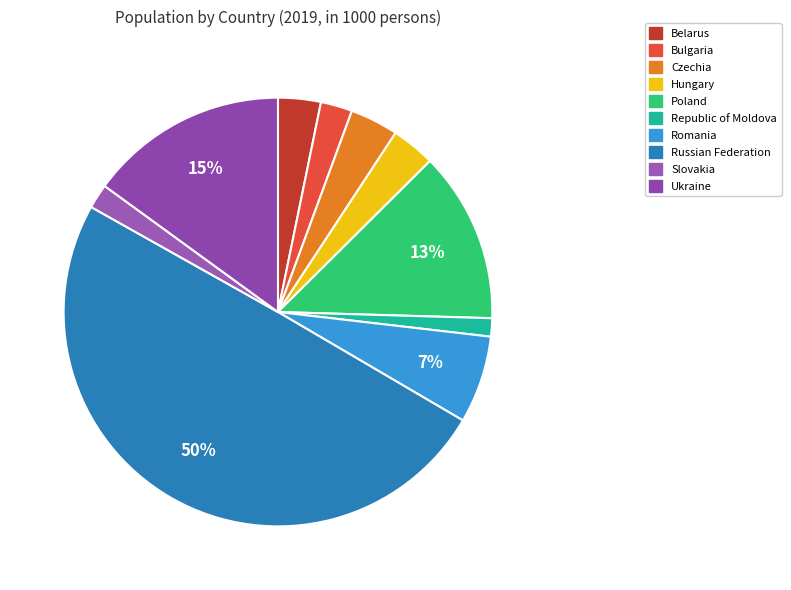

Which category has the smallest portion of the pie?

Republic of Moldova